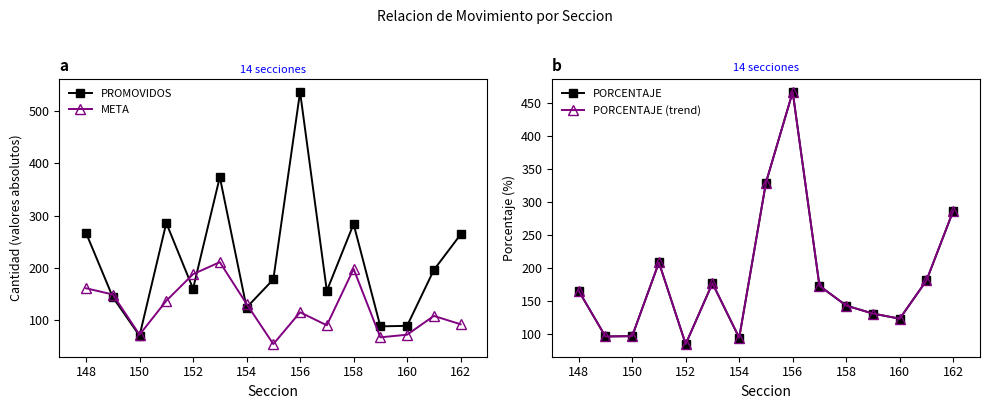

At how many categories does at least one series exceed 211?

7